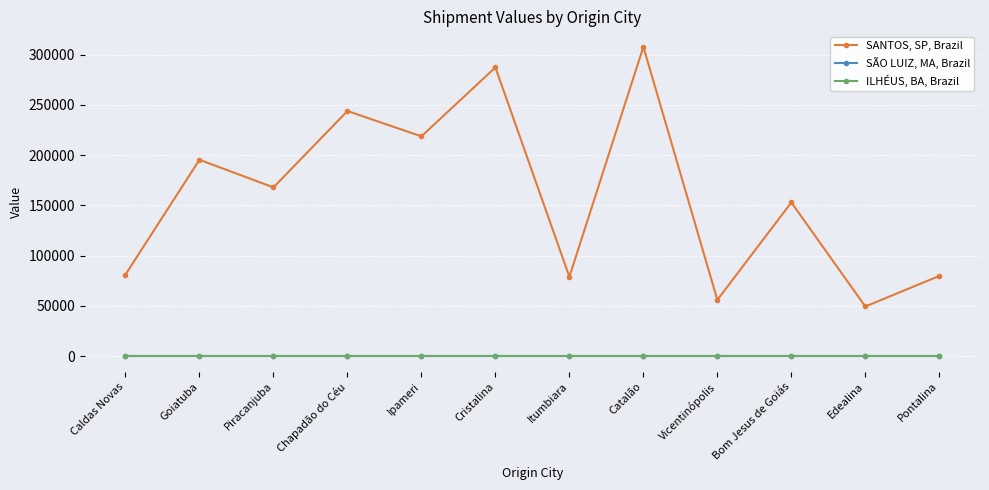

What is the maximum value shown in the chart?

307860.8